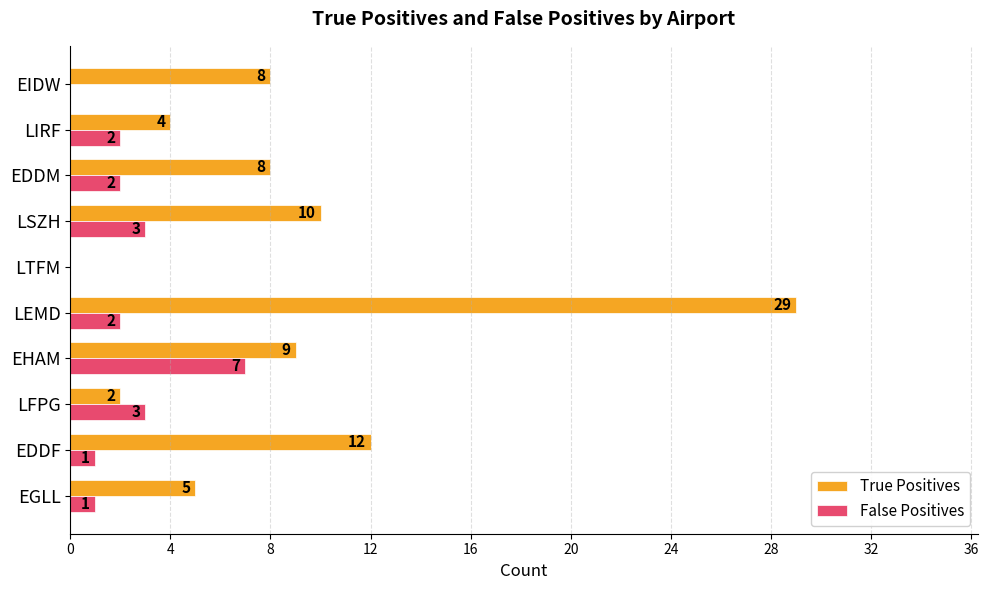

Count the number of data series in this chart.

2